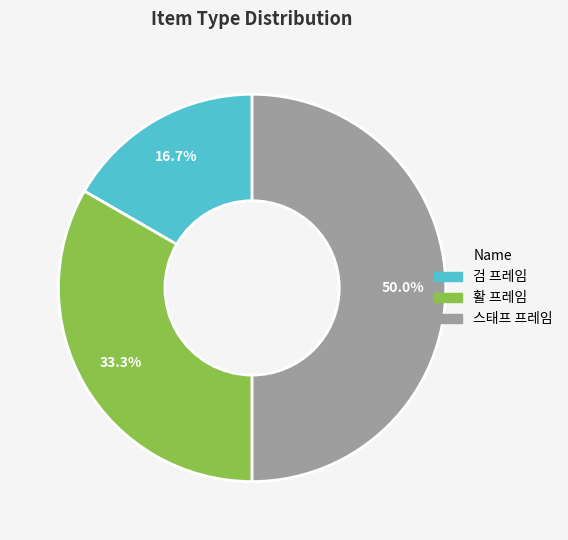

What is the ratio of the value at 활 프레임 to the value at 검 프레임?

2.0